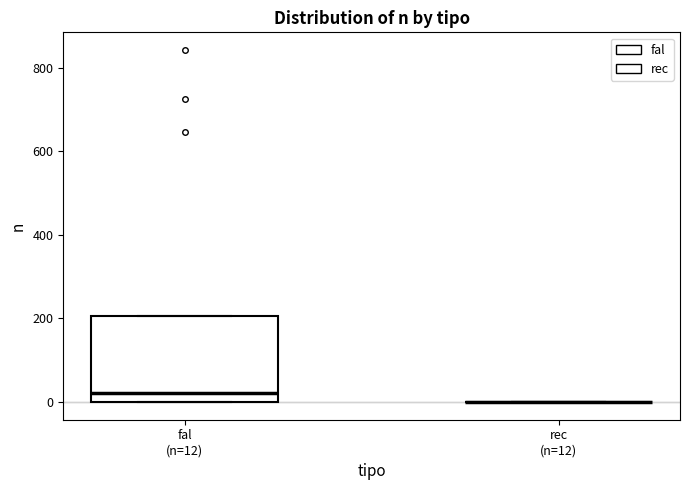

Reading left to right, transcribe this box plot: for each box, give where its median line is, the range the box spans, and where its two whiskers end, as read against the y-axis. The values are not printed on the chart, so give them approximately, as read against the axis.

fal (n=12): median 20, box 0 to 200, whiskers 0 to 200
rec (n=12): box collapsed to a line at 0, whiskers 0 to 0